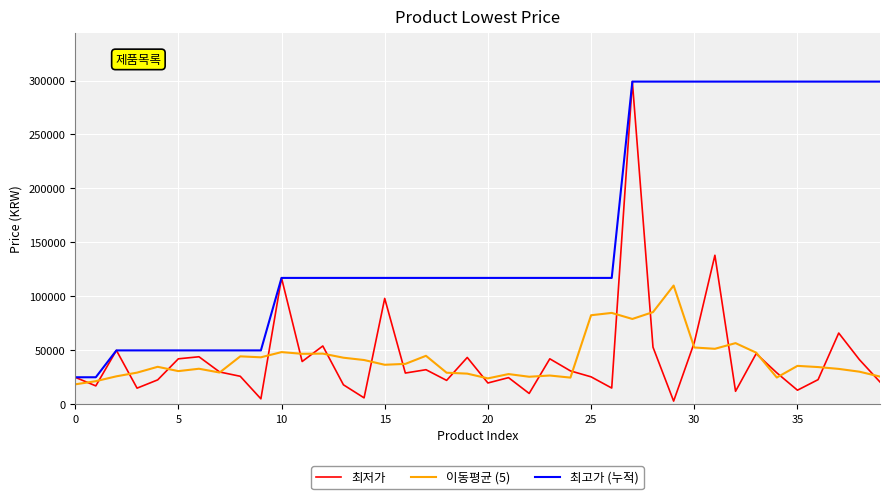

Which series has the widest spread of values?

최저가